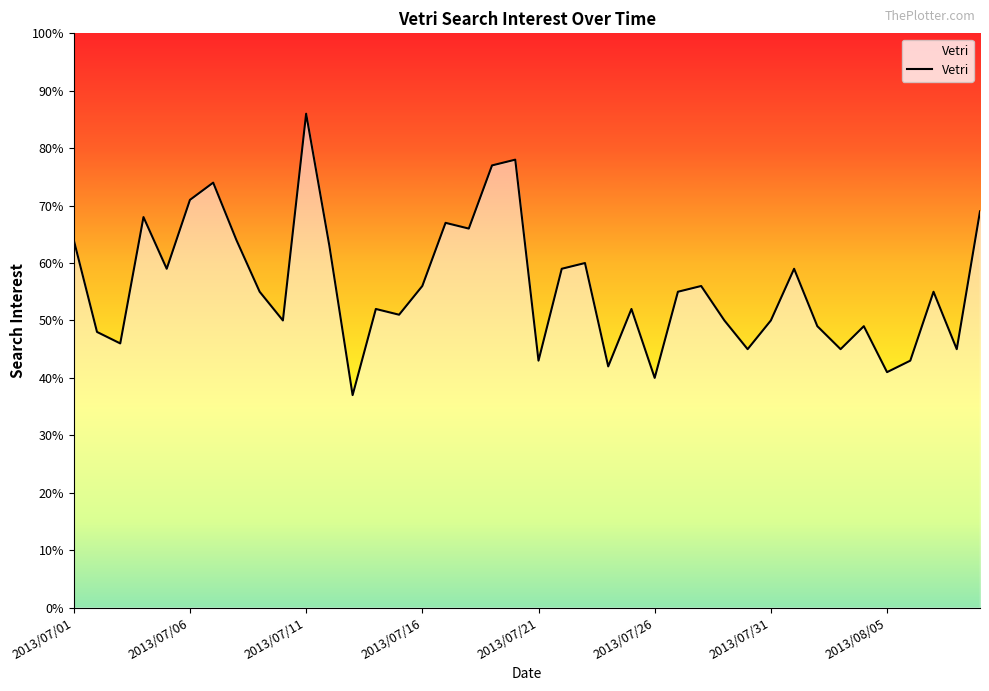

What is the difference between the maximum and minimum values?

49